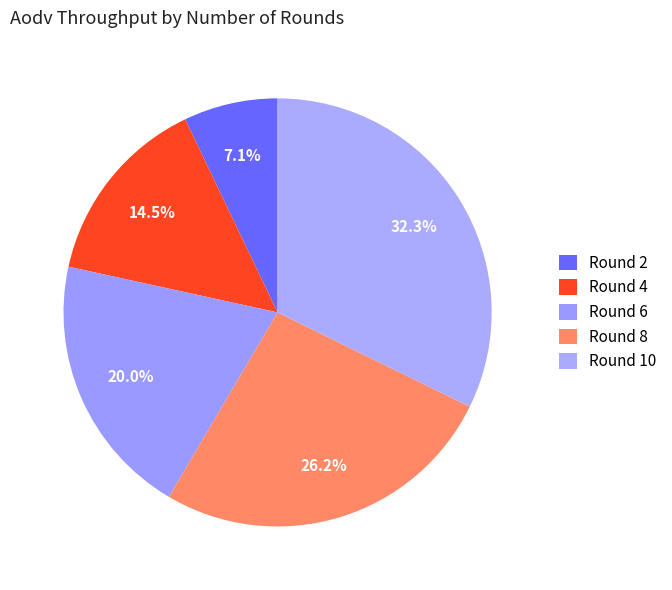

Which slice is the smallest?

Round 2